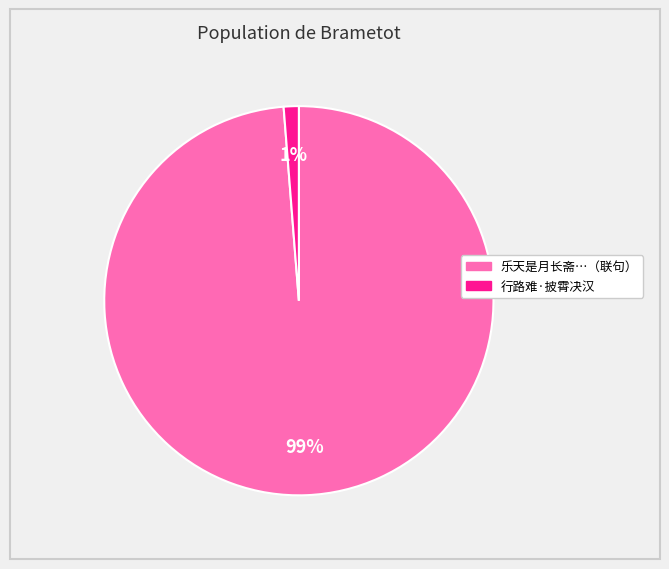

Does any single category account for the majority?

Yes